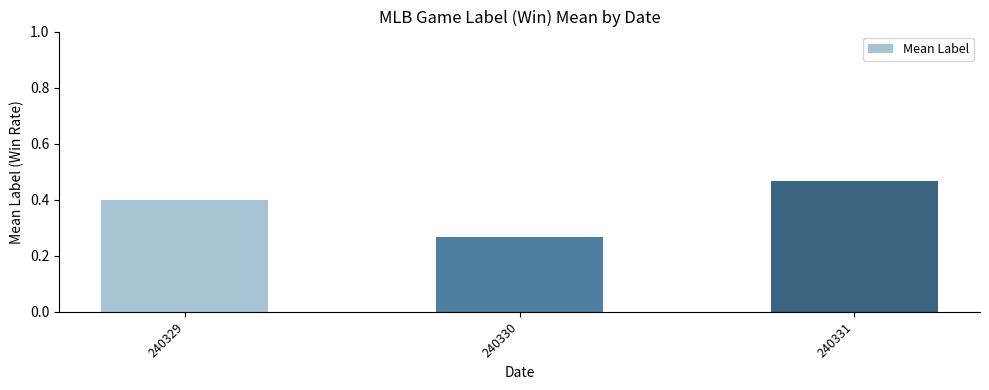

How many series are shown in this chart?

1